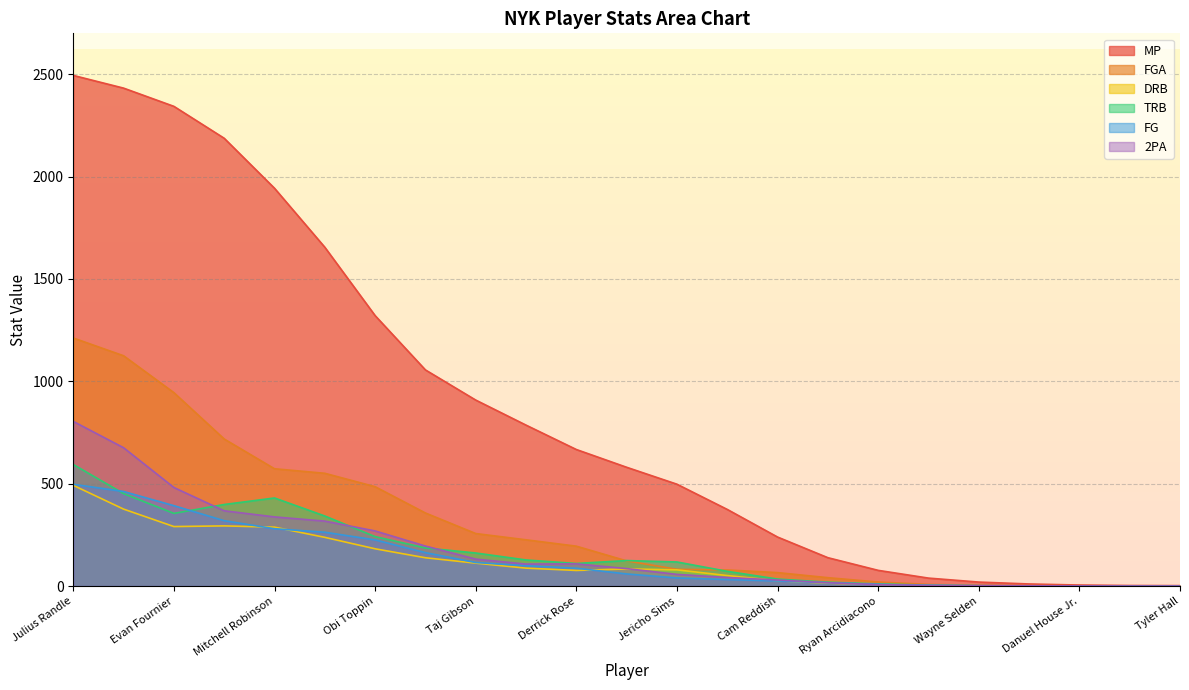

At which category is the sum across all series the highest?

Julius Randle